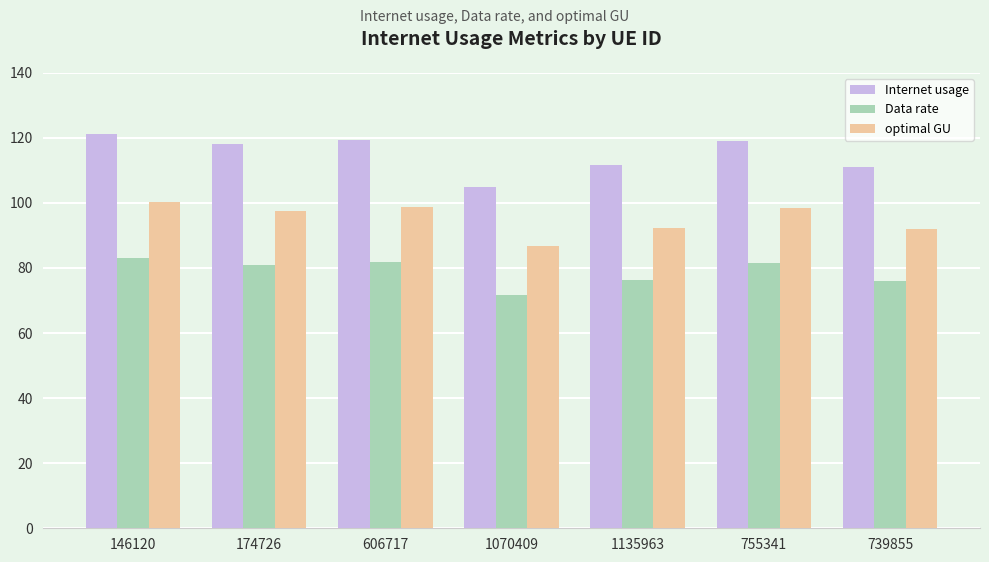

What is the difference between the second highest and minimum values in the Data rate series?

10.0